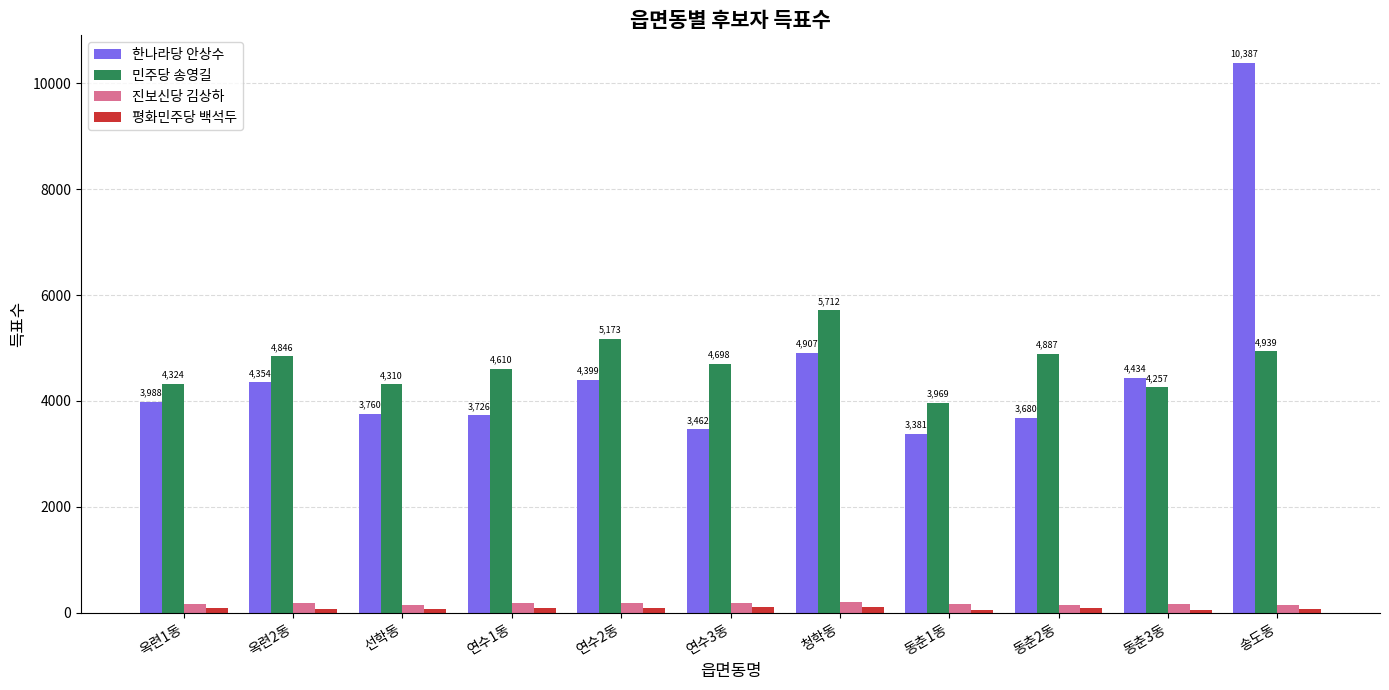

The value of 진보신당 김상하 at 연수3동 is 172. True or false?

True